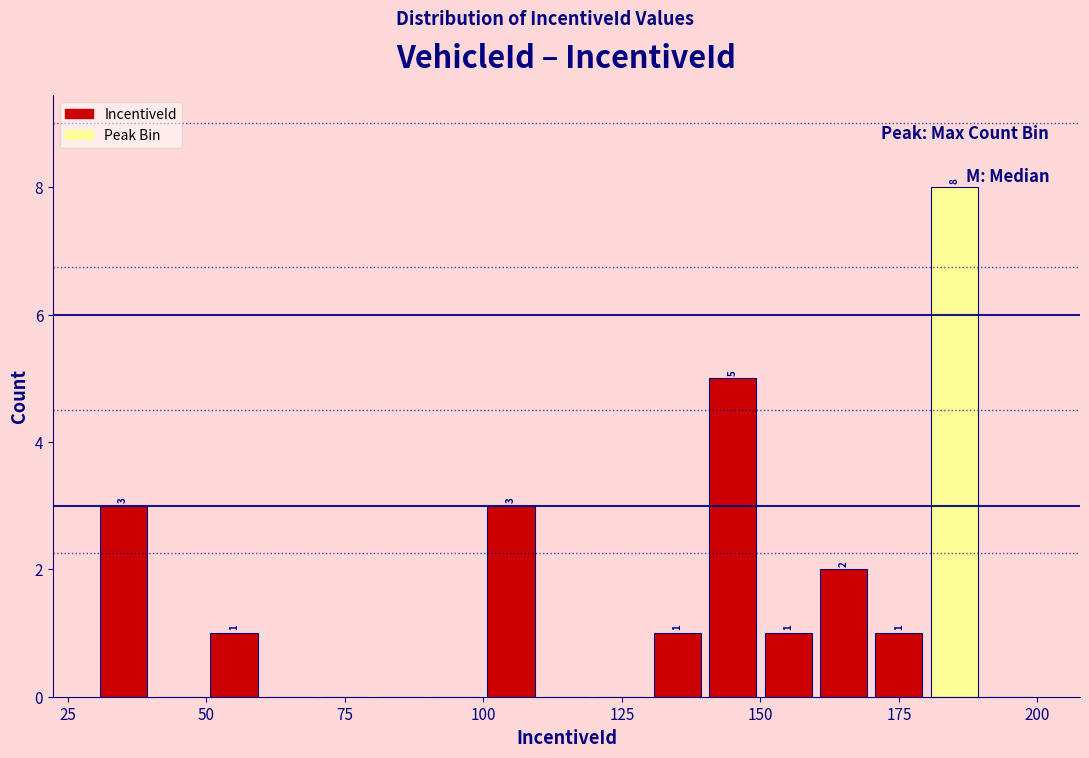

Read against the x-axis, roughly where is the centre of the tallest bar?

185